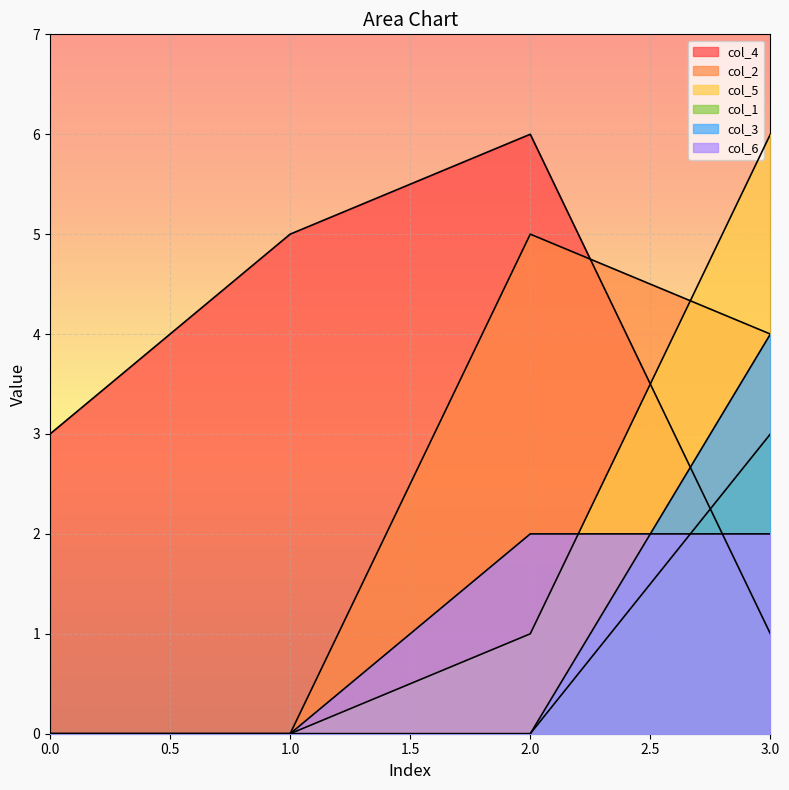

True or false: col_3 has more than 1 interior local peaks.

False